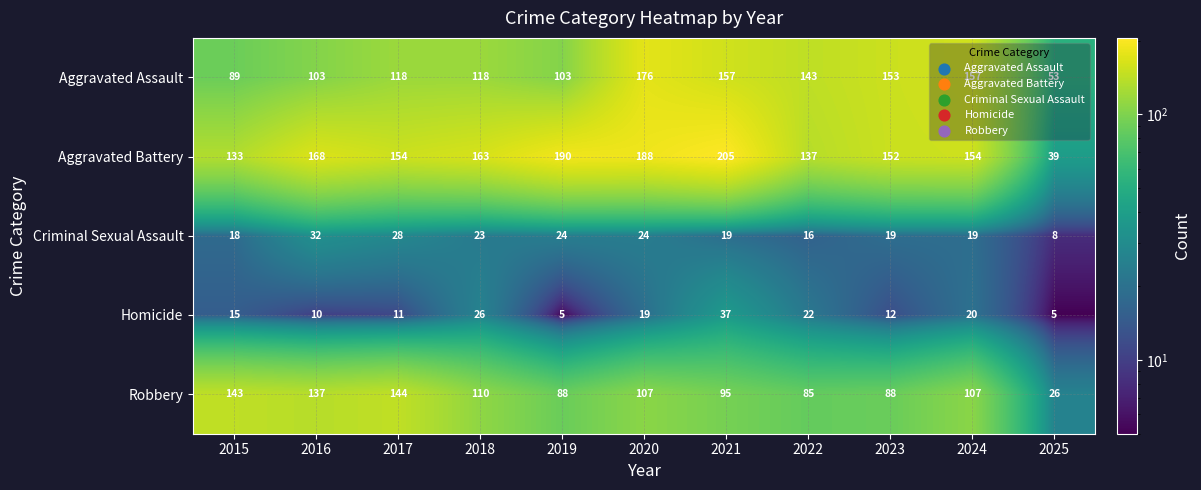

At which category does the chart reach its peak across all series?

2021